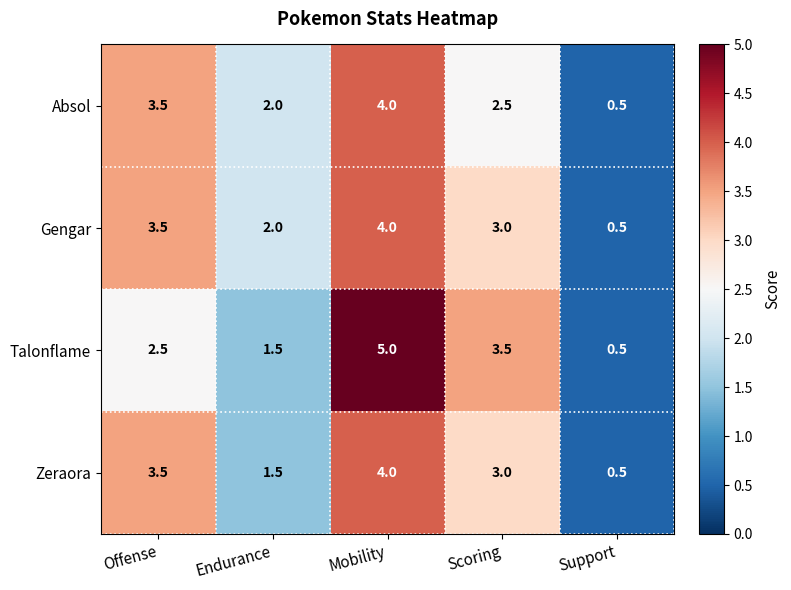

Reading right to left, extract all data points from this chart.

Absol: Support=0.5	Scoring=2.5	Mobility=4.0	Endurance=2.0	Offense=3.5
Gengar: Support=0.5	Scoring=3.0	Mobility=4.0	Endurance=2.0	Offense=3.5
Talonflame: Support=0.5	Scoring=3.5	Mobility=5.0	Endurance=1.5	Offense=2.5
Zeraora: Support=0.5	Scoring=3.0	Mobility=4.0	Endurance=1.5	Offense=3.5